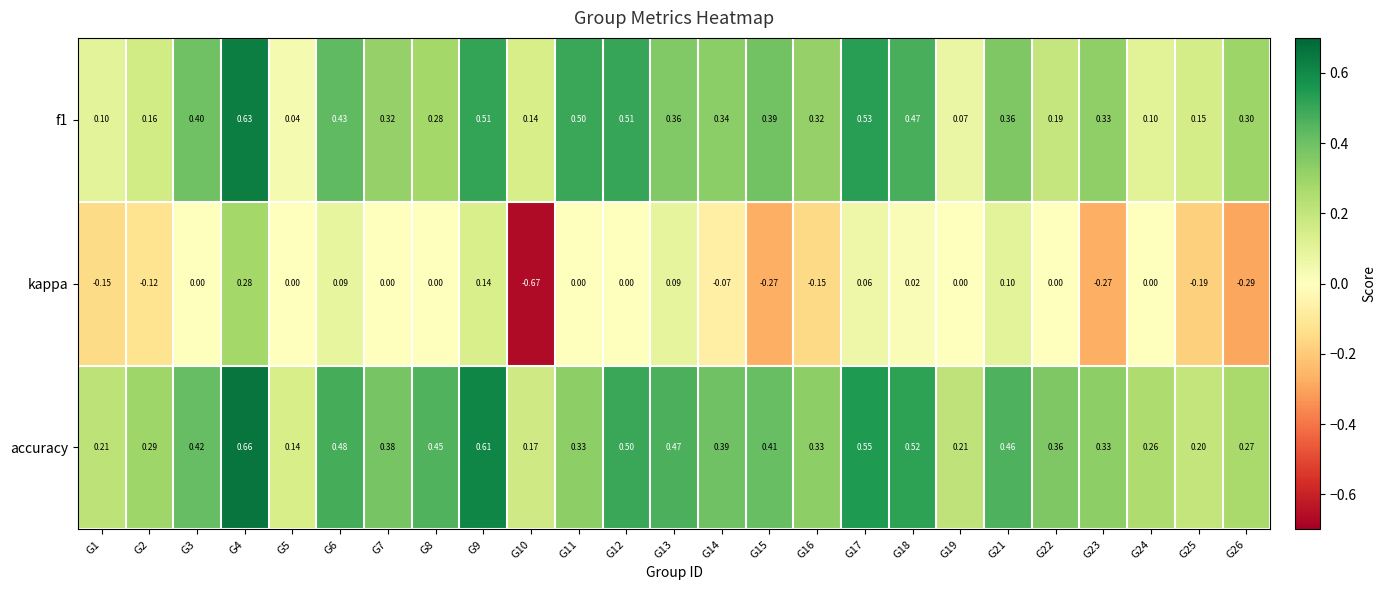

Which series has the widest spread of values?

kappa